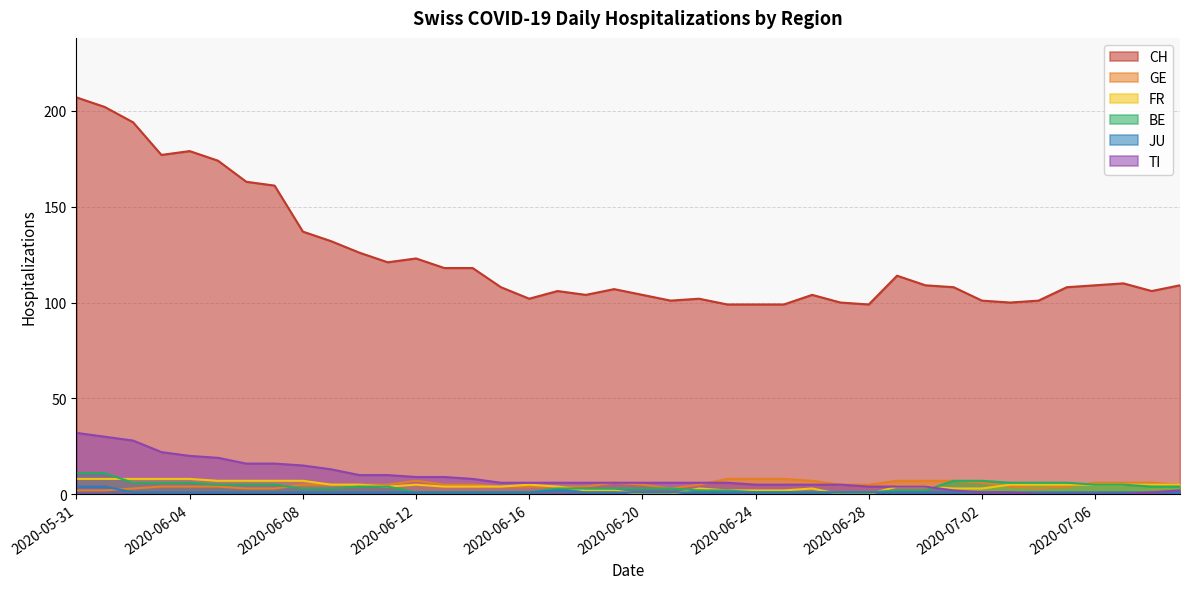

Which series has the largest total across all categories?

CH